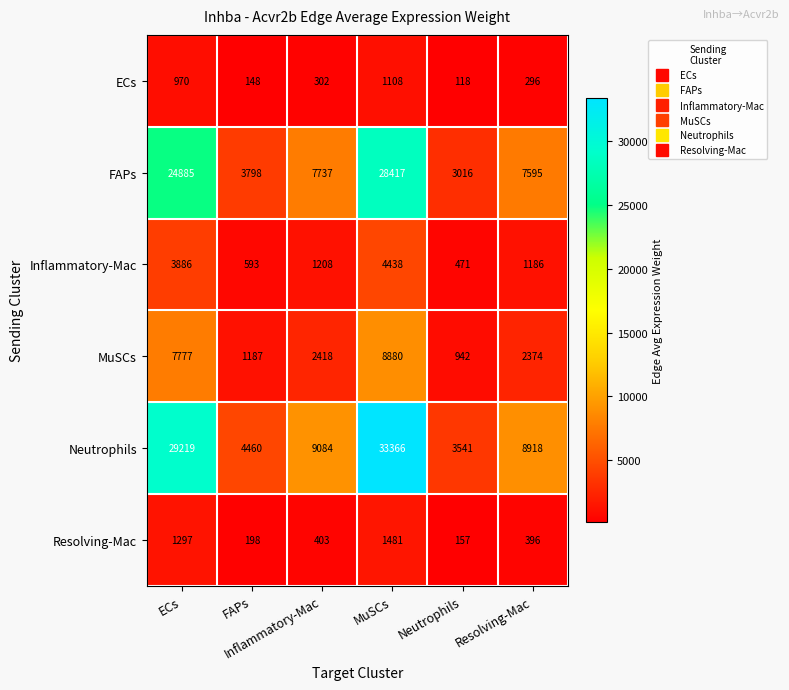

At how many categories does at least one series exceed 6455?

4